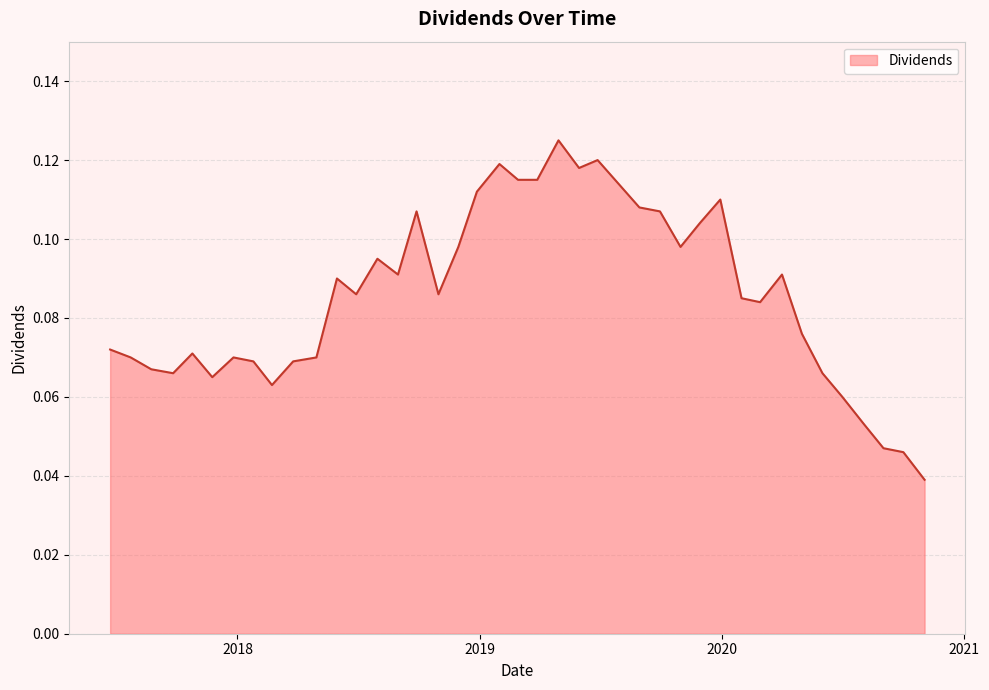

Rank the categories by value from lowest to highest.

2020-11-02, 2020-10-01, 2020-09-01, 2020-08-03, 2020-07-01, 2018-02-22, 2017-11-24, 2017-09-26, 2020-06-01, 2017-08-24, 2018-01-25, 2018-03-26, 2017-07-24, 2017-12-26, 2018-04-30, 2017-10-25, 2017-06-23, 2020-05-01, 2020-02-28, 2020-01-31, 2018-06-29, 2018-10-31, 2018-05-31, 2018-08-31, 2020-04-01, 2018-07-31, 2018-11-30, 2019-10-31, 2019-11-29, 2018-09-28, 2019-09-30, 2019-08-30, 2019-12-30, 2018-12-28, 2019-02-28, 2019-03-29, 2019-05-31, 2019-01-31, 2019-06-28, 2019-04-30